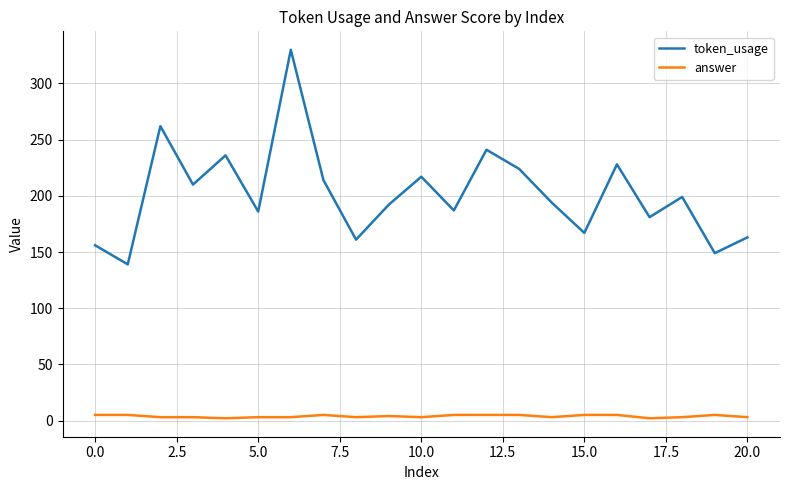

Which series has the largest range (max minus min)?

token_usage